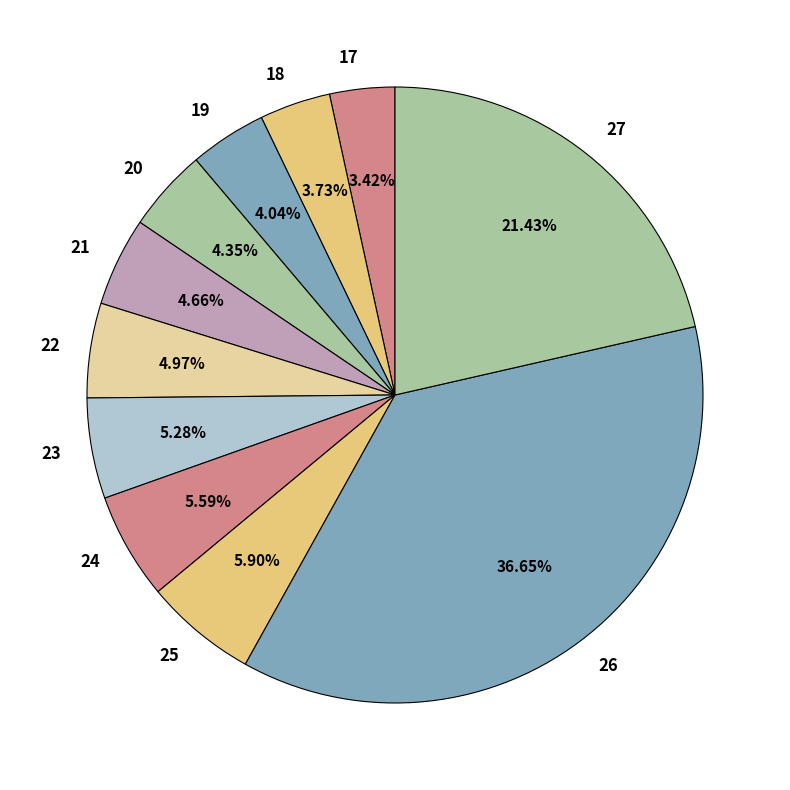

What percentage is NOT represented by 20?

95.7%